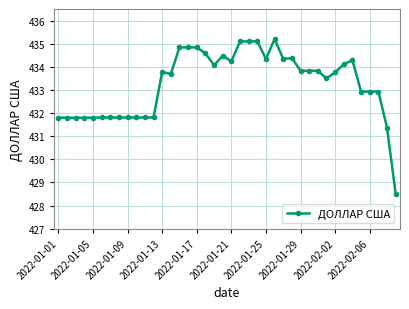

What is the sum of all values?

17330.4